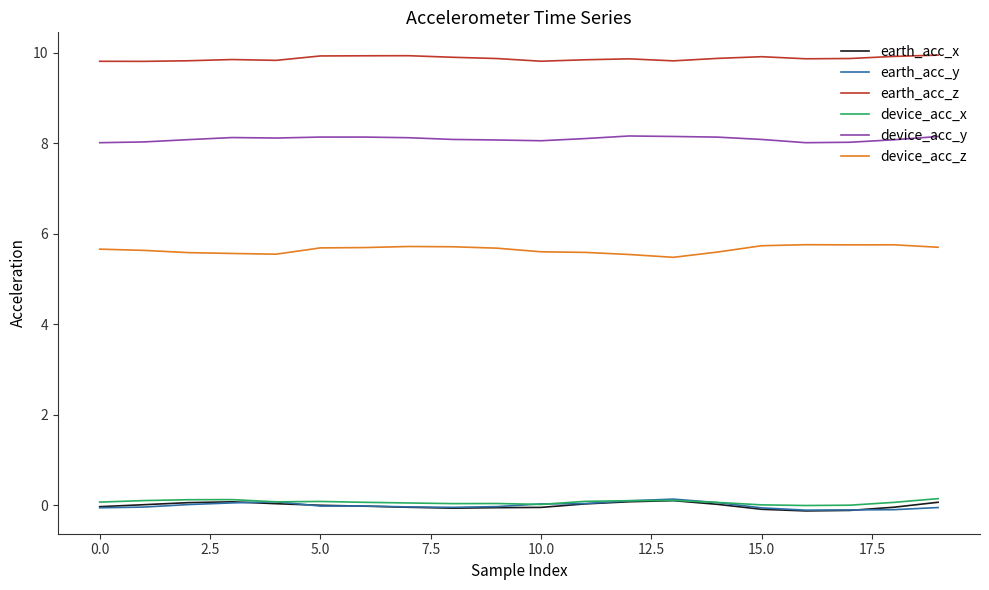

True or false: earth_acc_x and device_acc_y cross at least once.

False